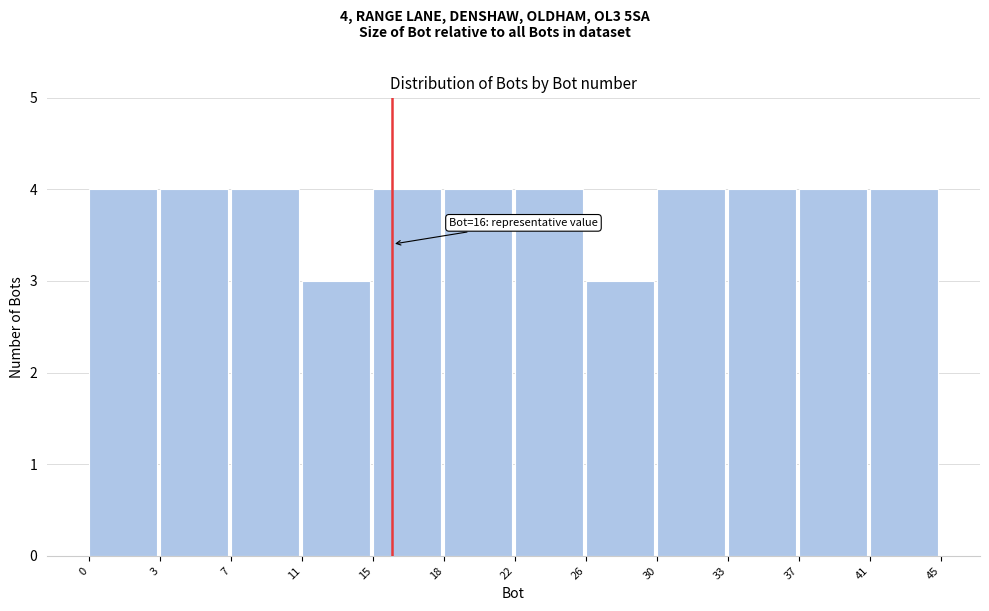

Reading left to right, transcribe all the data shown in this chart.

0=4	3=4	7=4	11=3	15=4	18=4	22=4	26=3	30=4	33=4	37=4	41=4